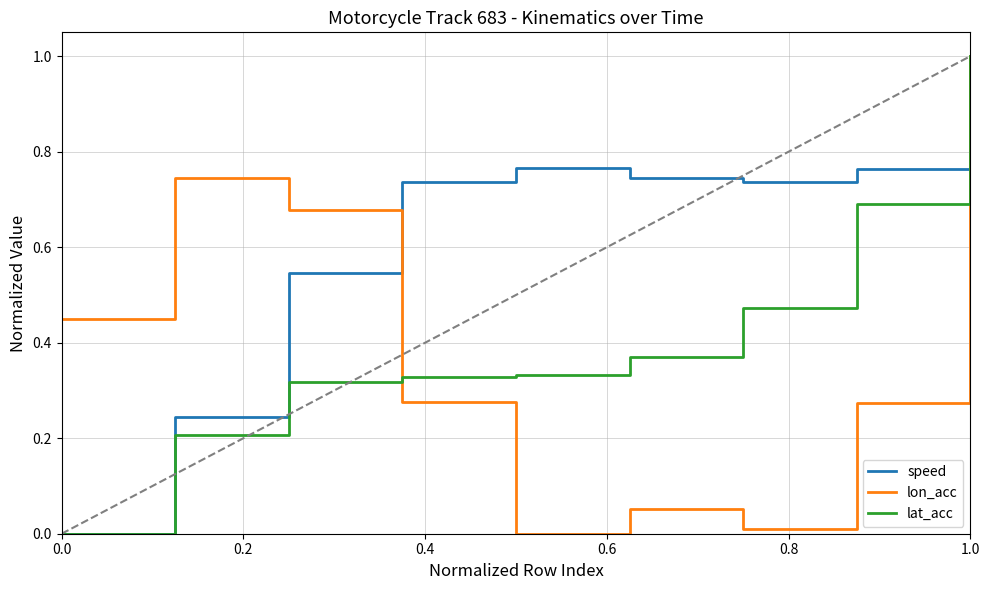

Which series has the largest total across all categories?

speed